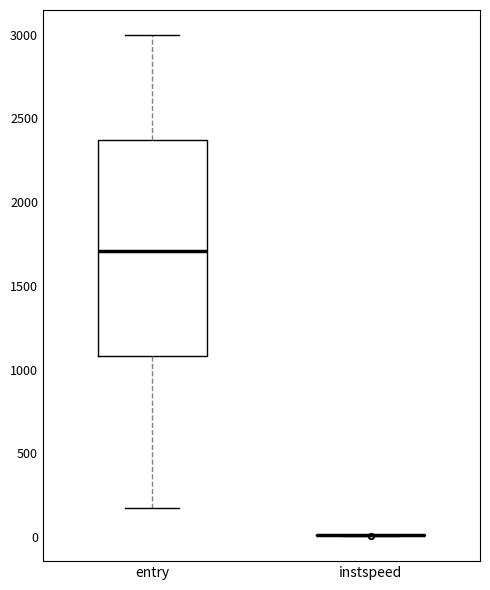

Reading left to right, transcribe this box plot: for each box, give where its median line is, the range the box spans, and where its two whiskers end, as read against the y-axis. The values are not printed on the chart, so give them approximately, as read against the axis.

entry: median 1700, box 1100 to 2350, whiskers 200 to 3000
instspeed: box collapsed to a line at 0, whiskers 0 to 0